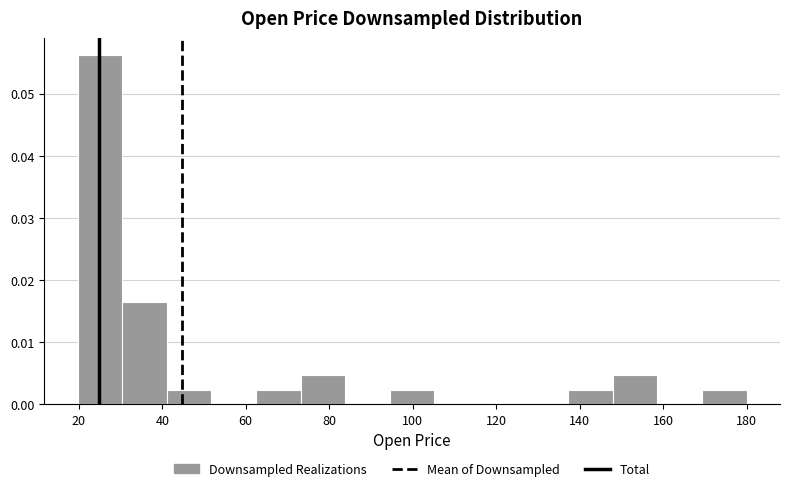

Which range on the x-axis has the tallest bar?

20 to 30